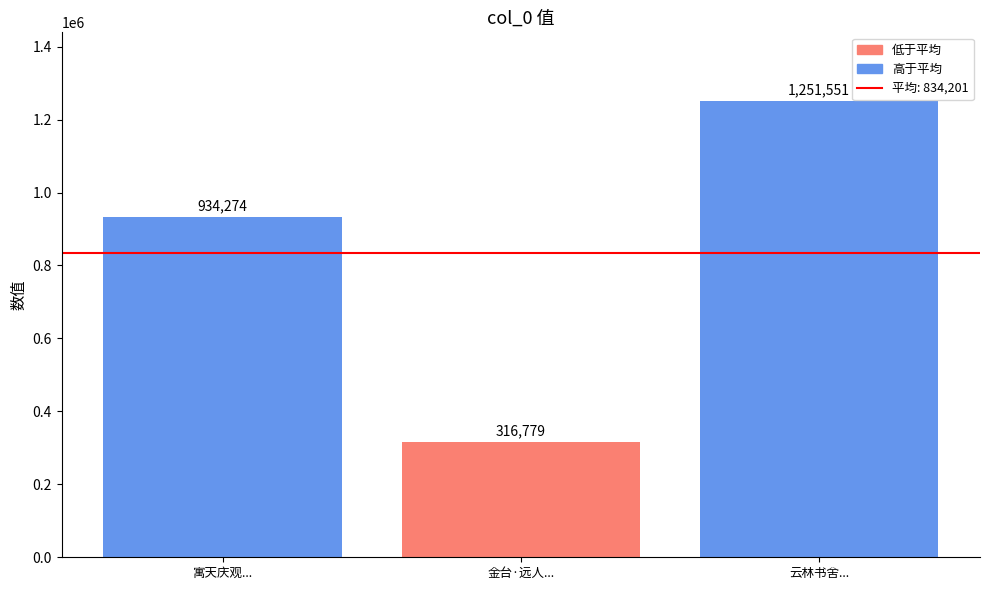

What is the difference between the values at 寓天庆观... and 金台·远人...?

617495